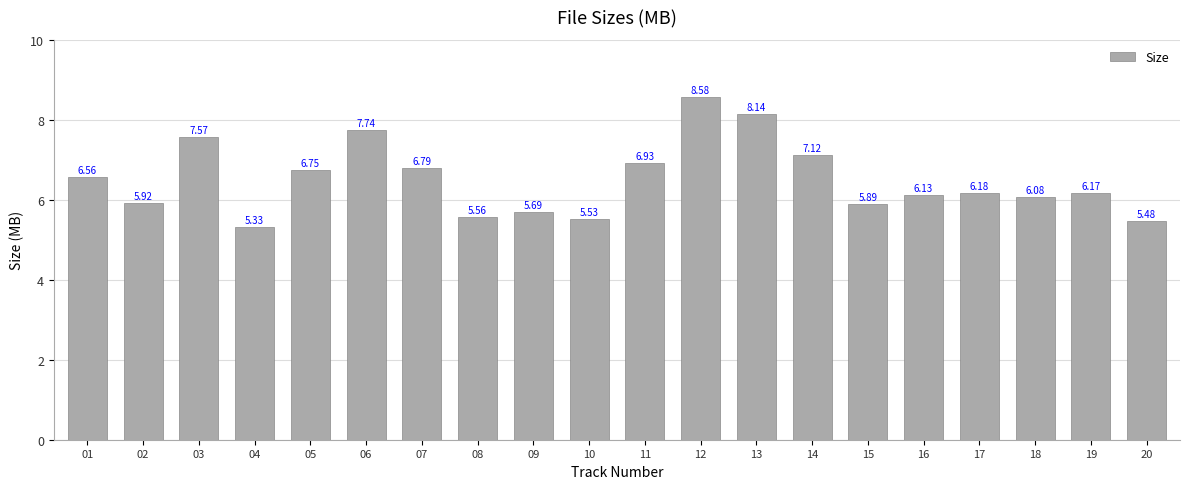

Which category has the lowest value across all series?

04